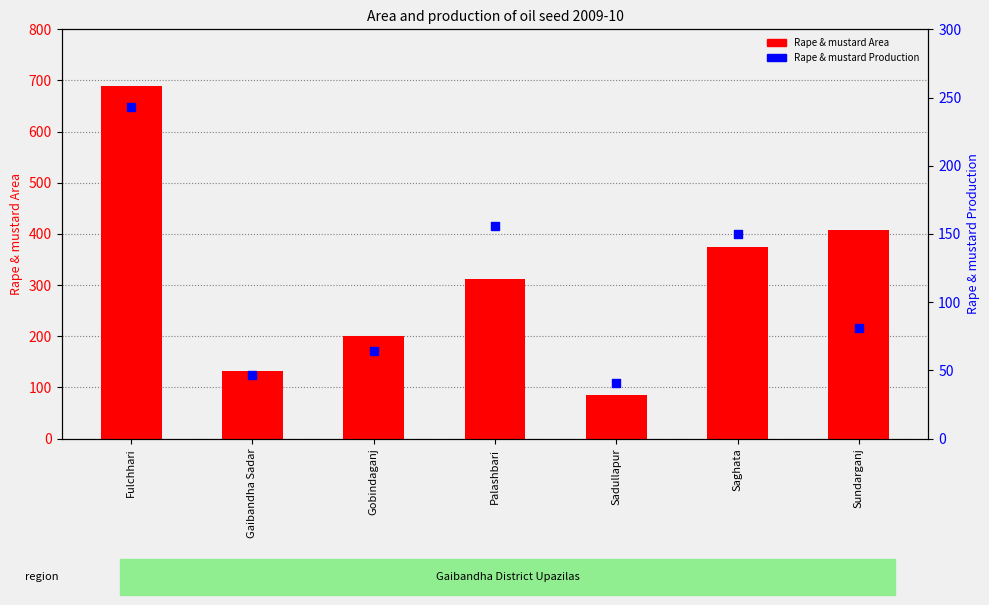

Which series has the widest spread of Y values?

Rape & mustard Area